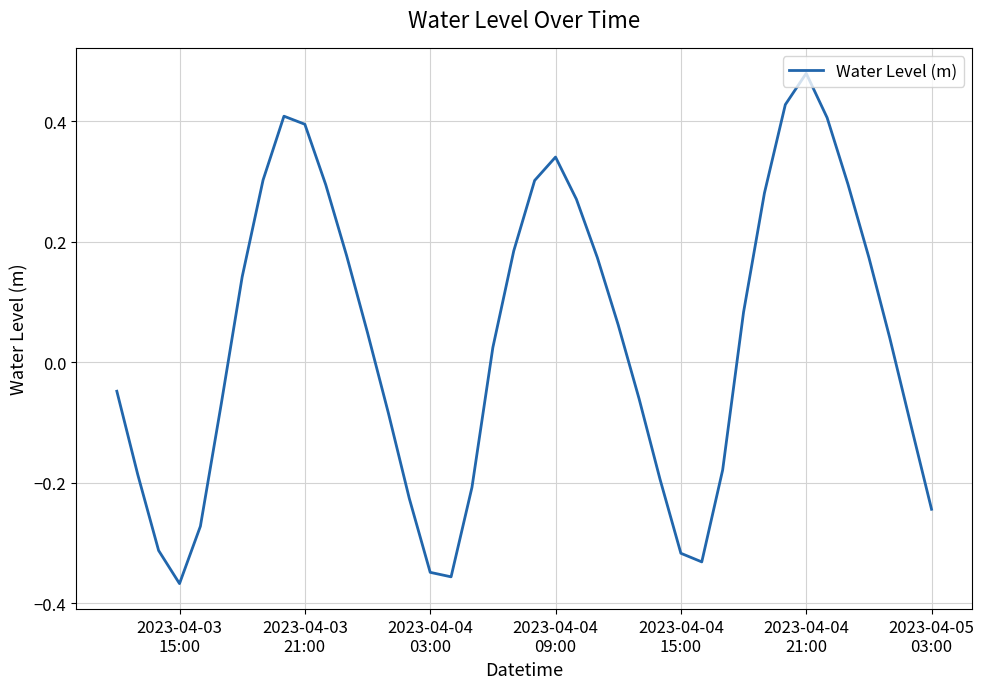

How many series are shown in this chart?

1